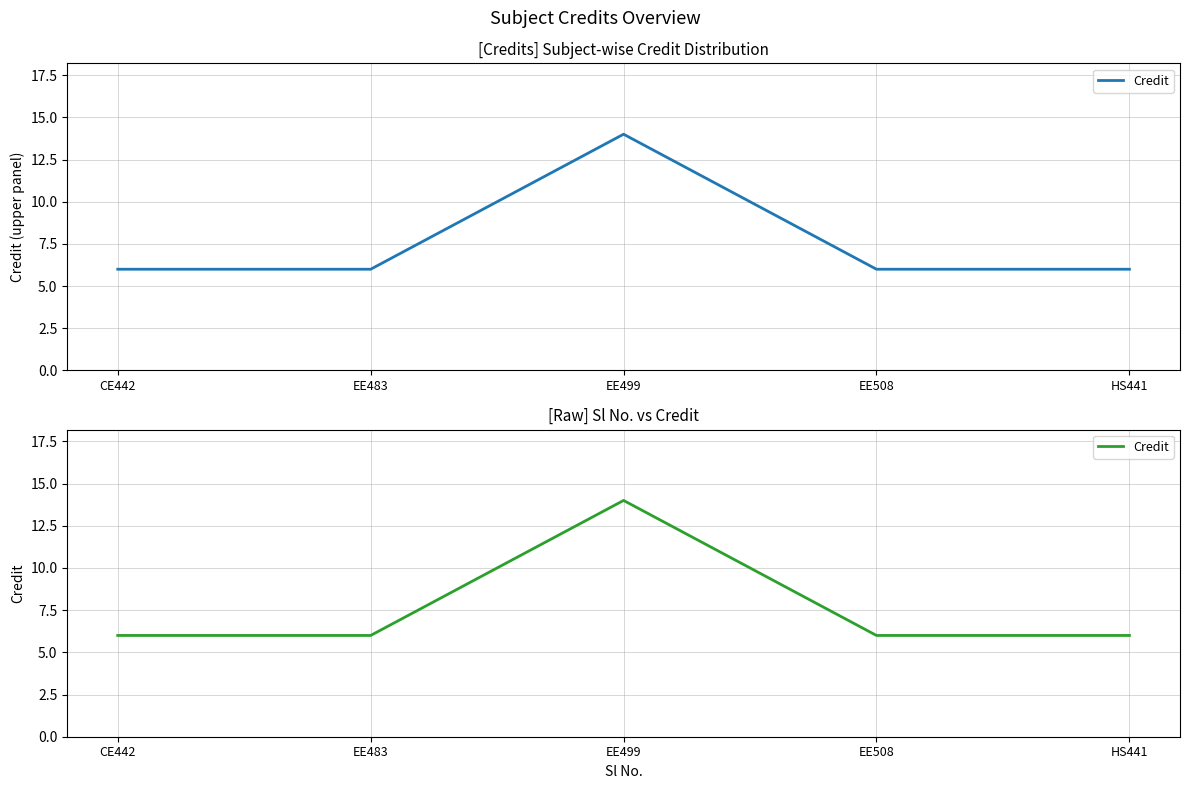

True or false: there are more than 2 points higher than both neighbors.

False